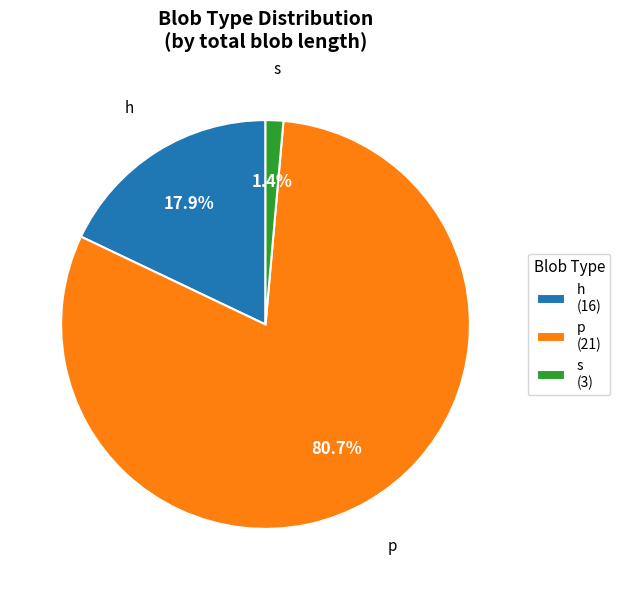

How many slices are in this pie chart?

3